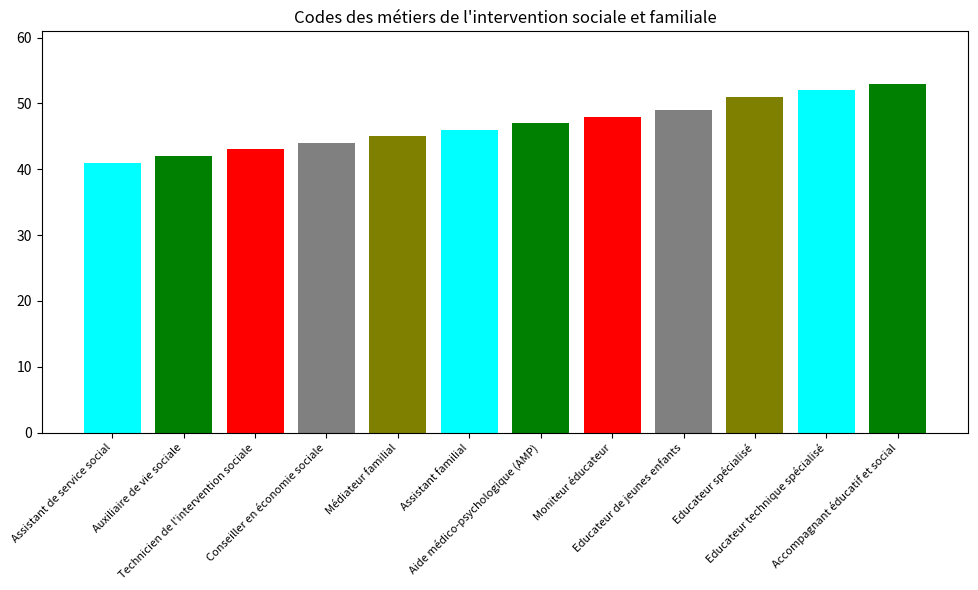

What is the difference between the maximum and minimum values?

12